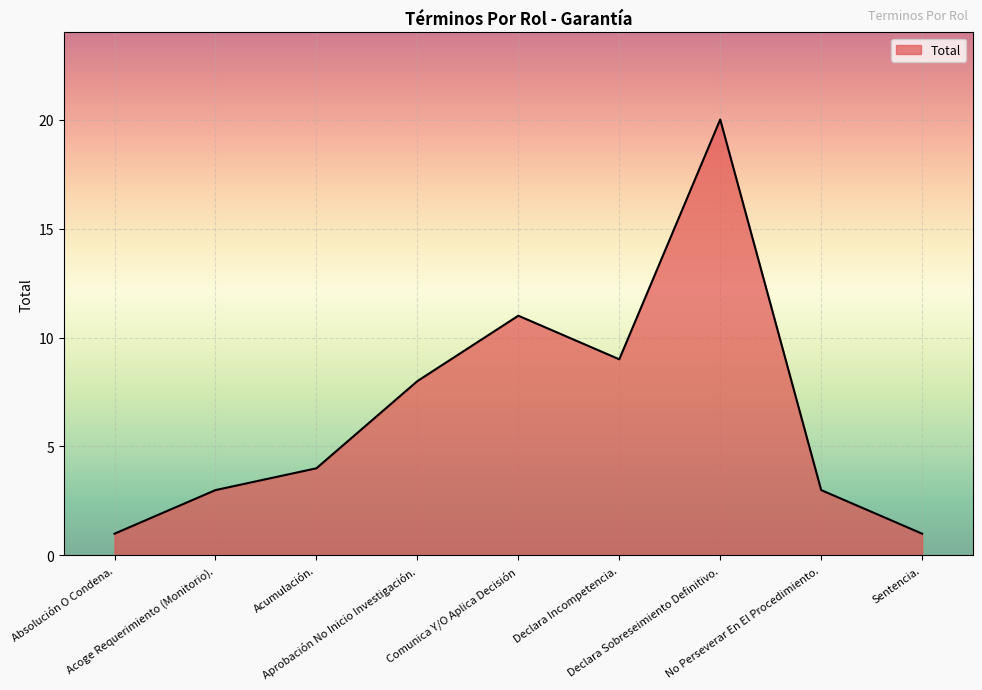

What is the difference between the maximum and minimum values?

19